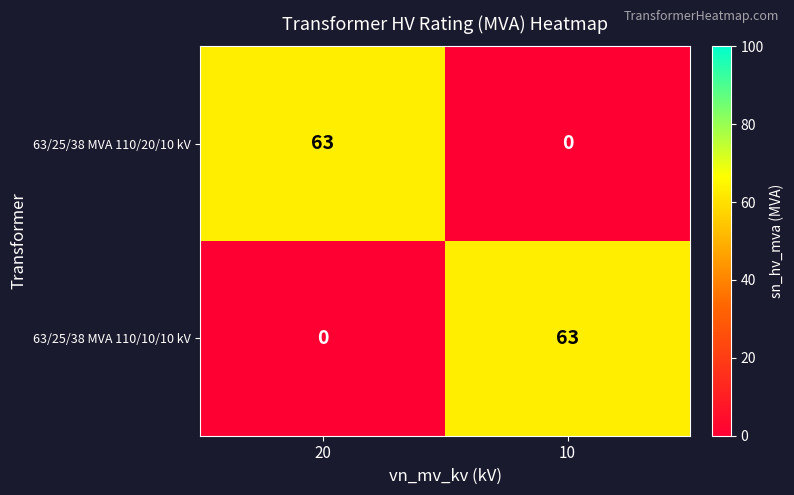

List the labels in order of 63/25/38 MVA 110/20/10 kV value, largest first.

20, 10